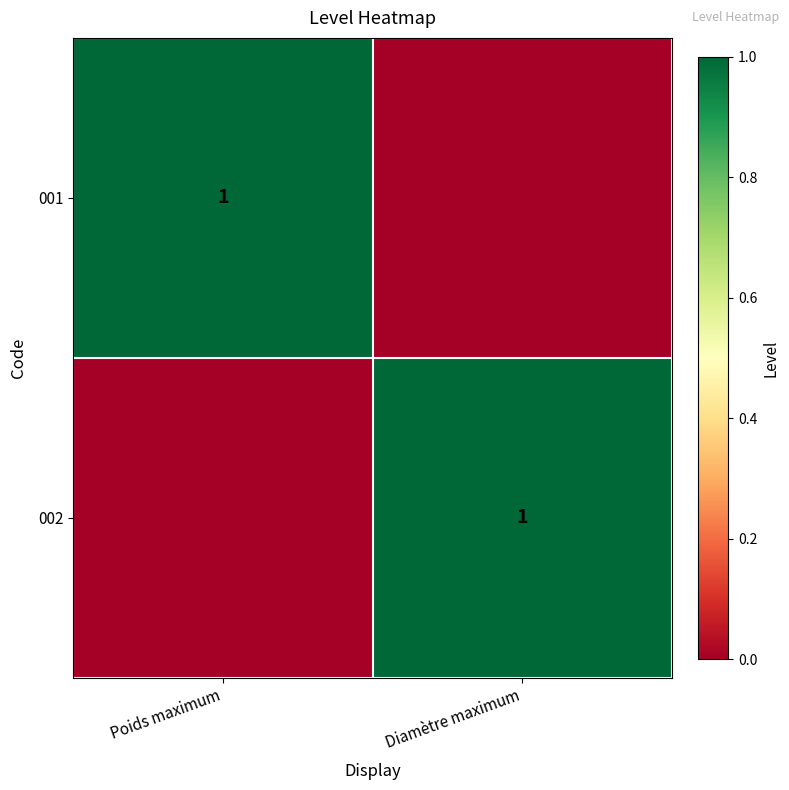

Is it true that 002 equals 0 at Diamètre maximum?

False